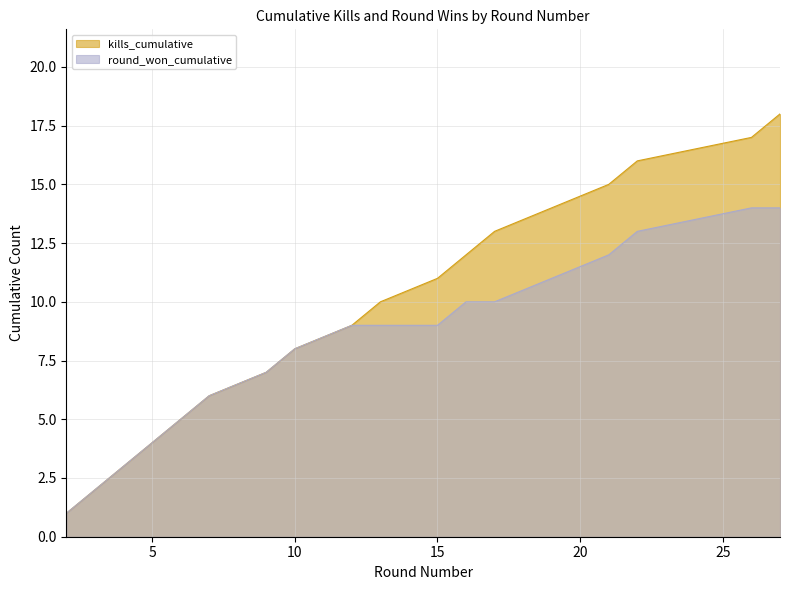

At which label does kills_cumulative reach its peak?

27